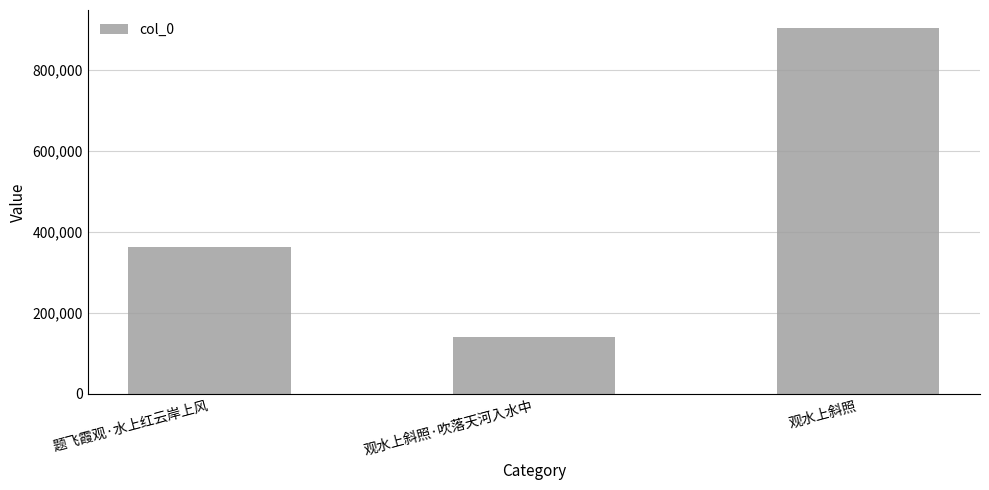

What is the difference between the values at 观水上斜照 and 题飞霞观·水上红云岸上风?

540281